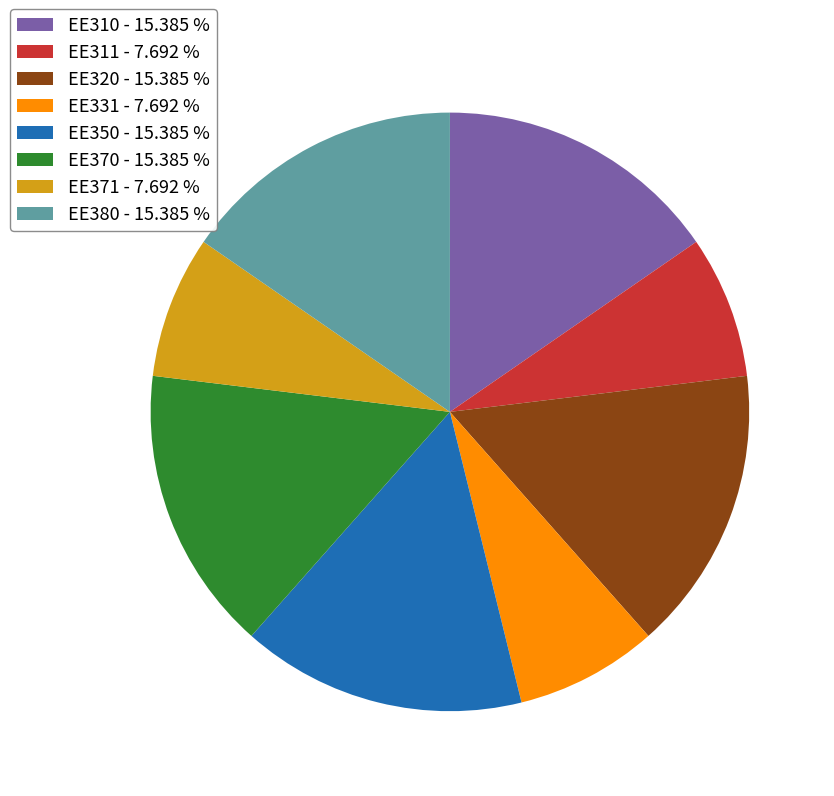

Does any single category account for the majority?

No